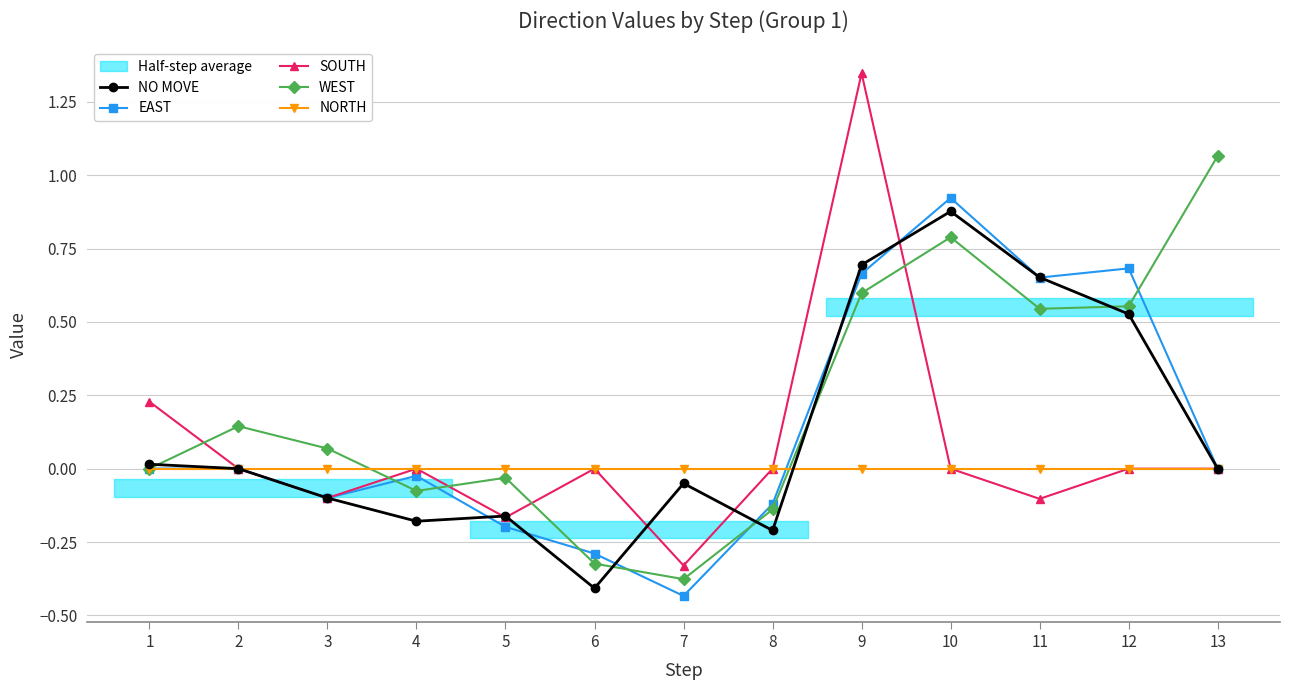

Where is NORTH nearest to the value 0?

1